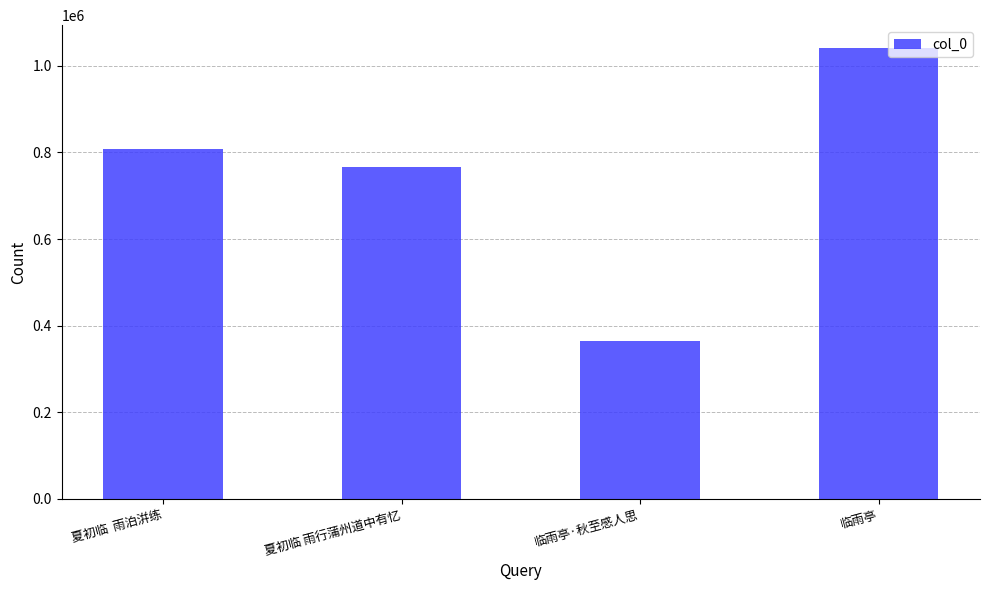

The value at 夏初临  雨泊洴练 is 351874. True or false?

False